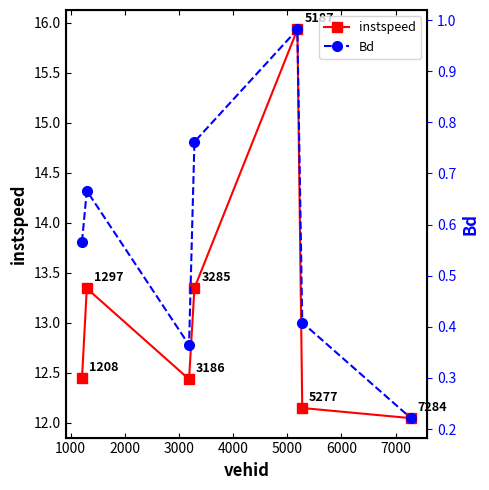

Rank the series by their maximum value, from lowest to highest.

Bd, instspeed